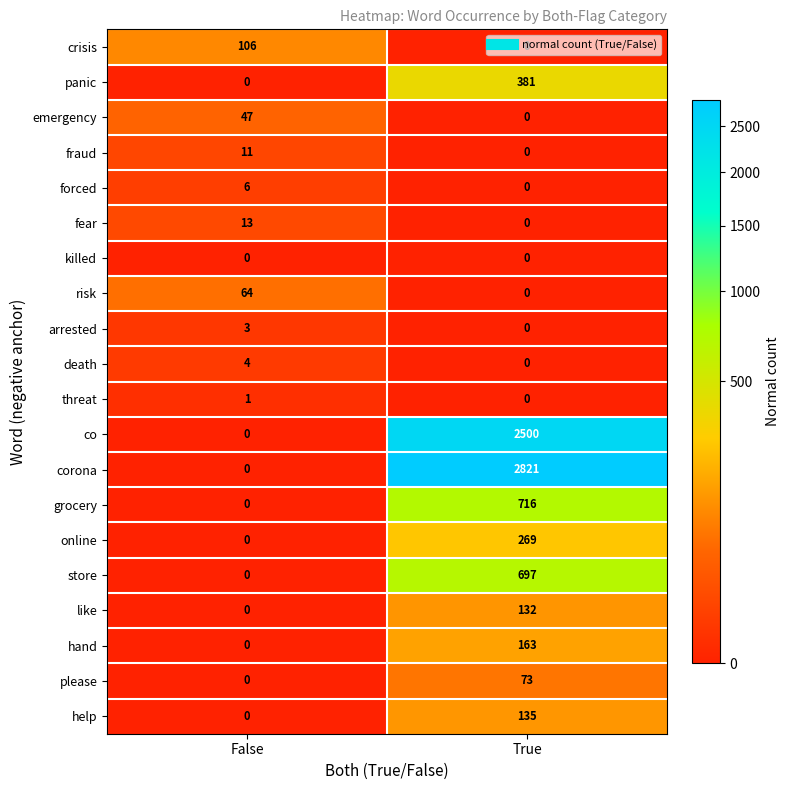

The value of risk at False is 115. True or false?

False